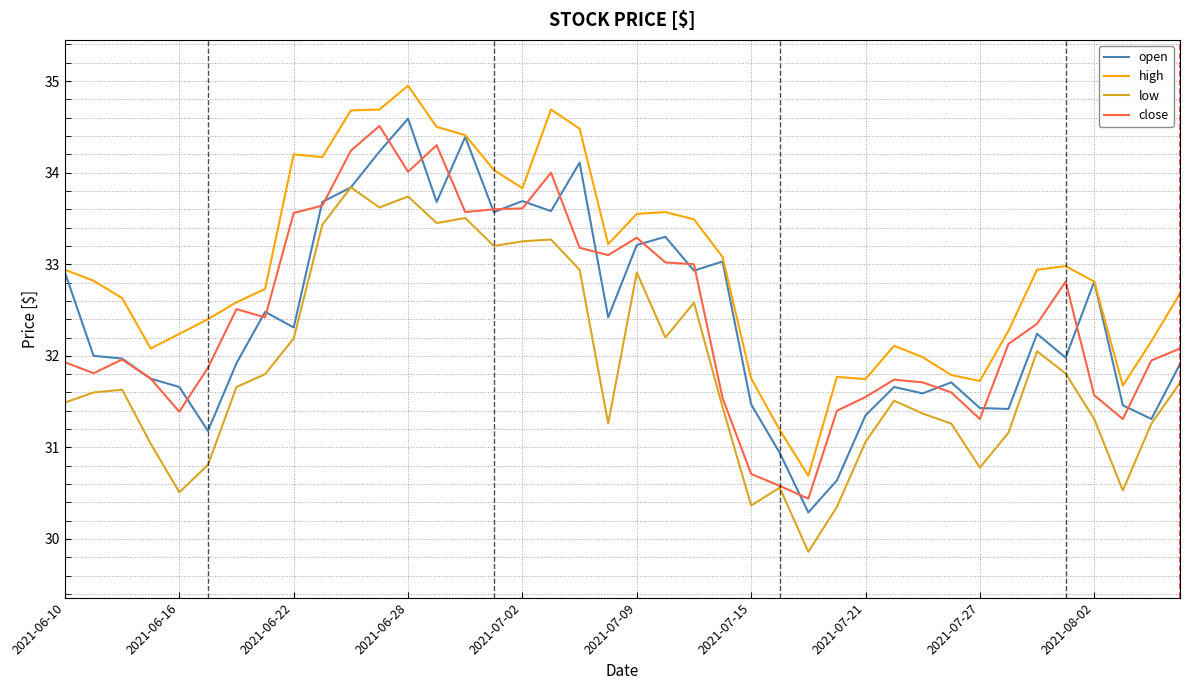

Which series has the largest total across all categories?

high